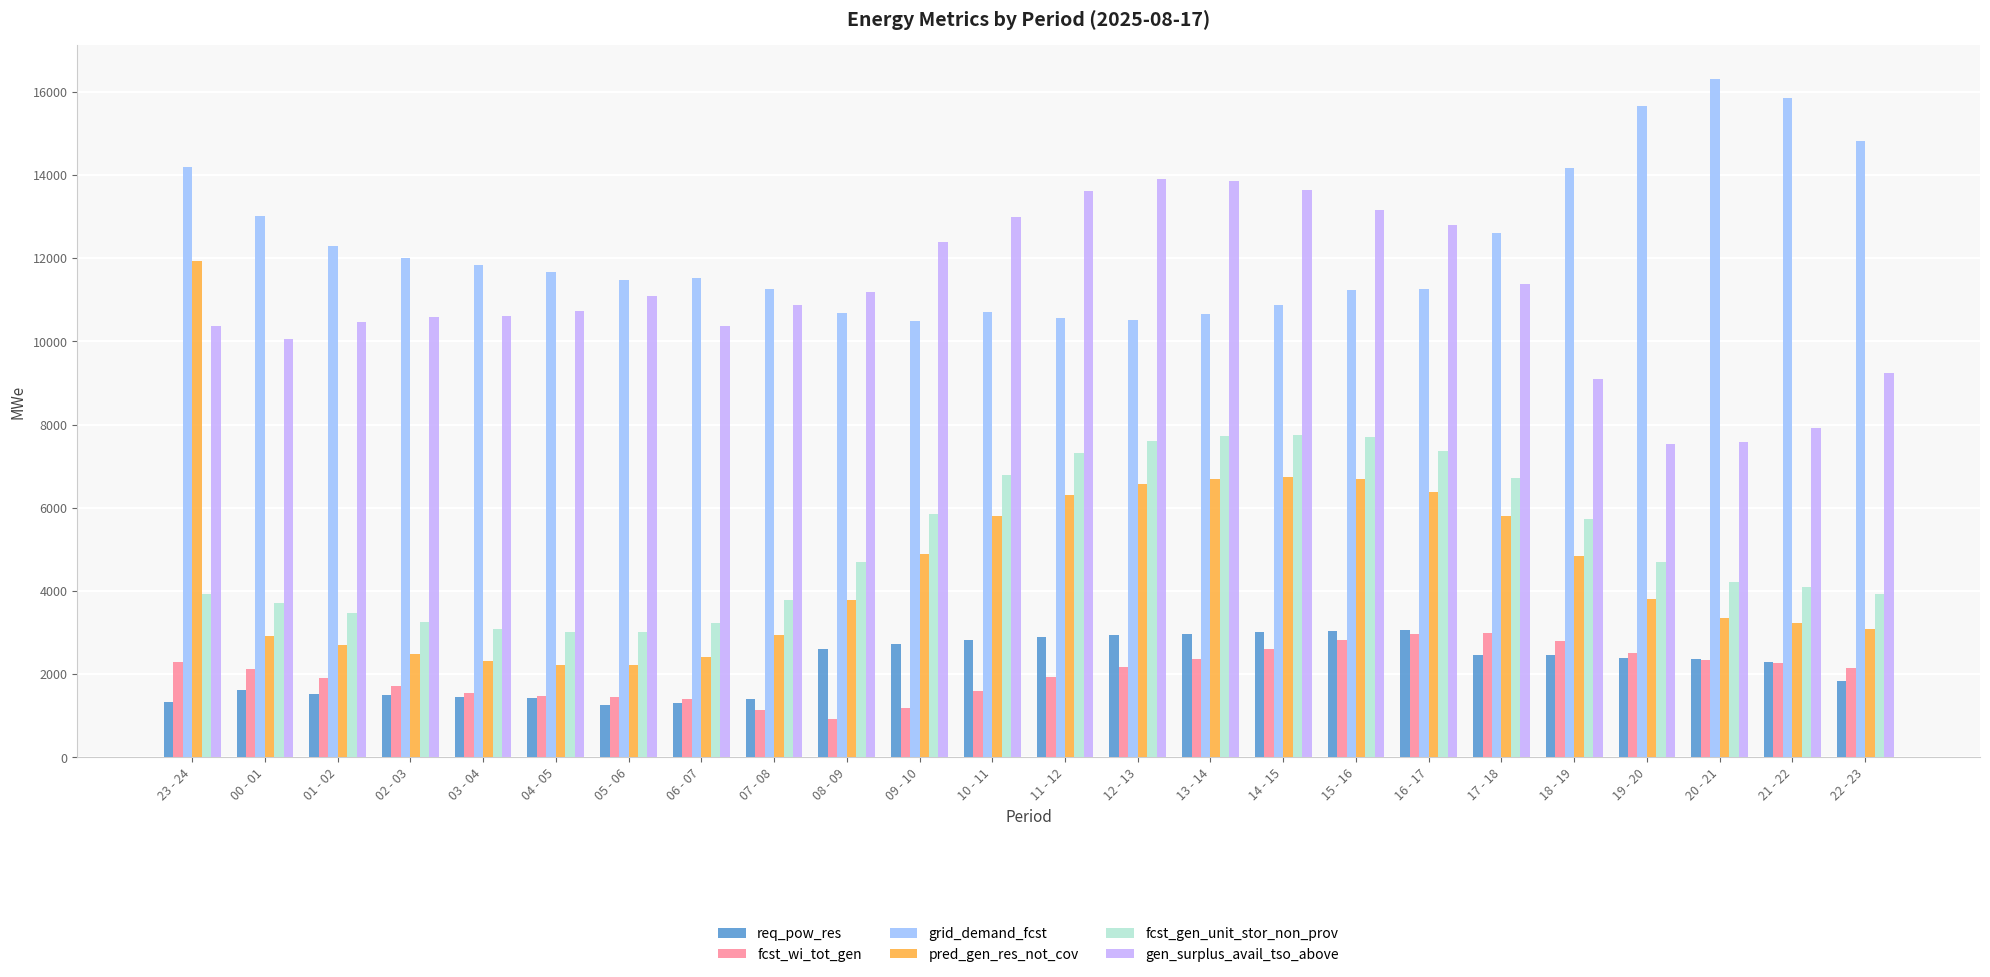

What is the total value across all series at 15 - 16?

44660